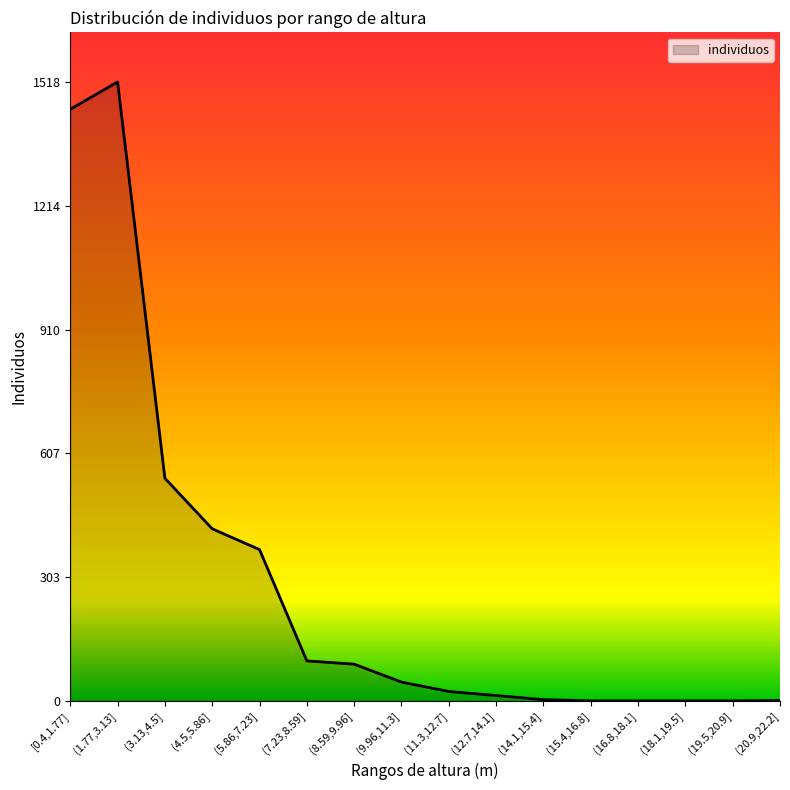

What is the sum of the values at (16.8,18.1] and [0.4,1.77]?

1451